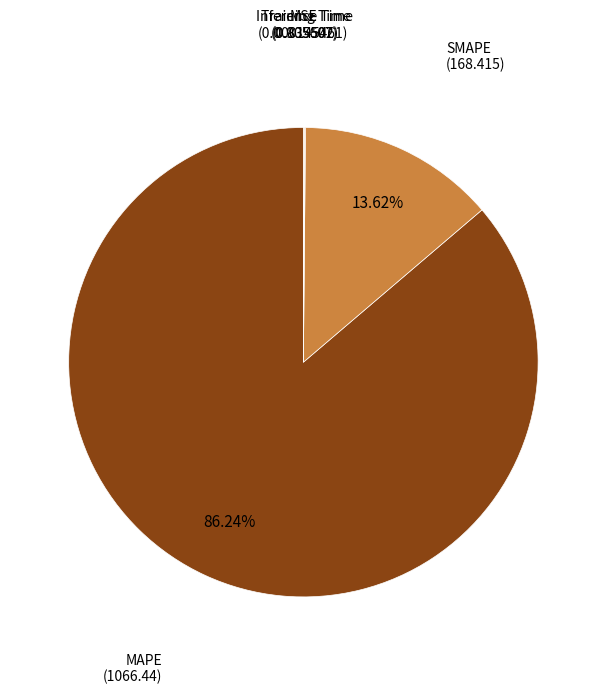

Is there any slice that represents more than half of the pie?

Yes